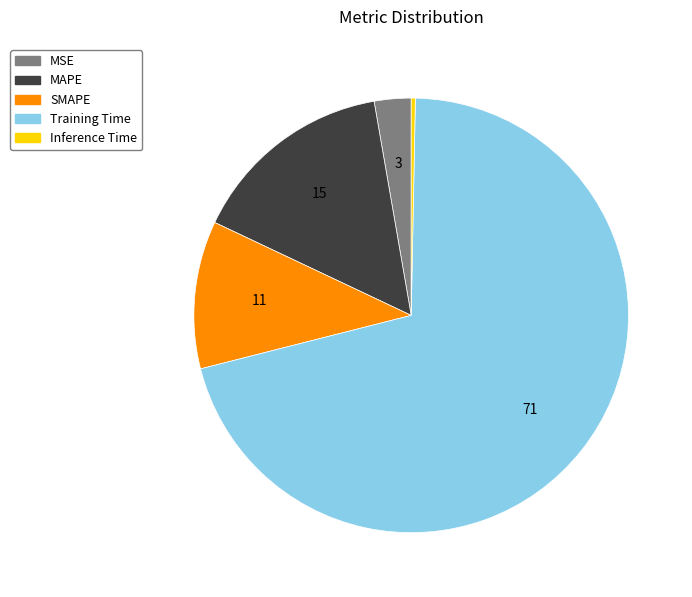

True or false: MSE accounts for 3% of the total.

True